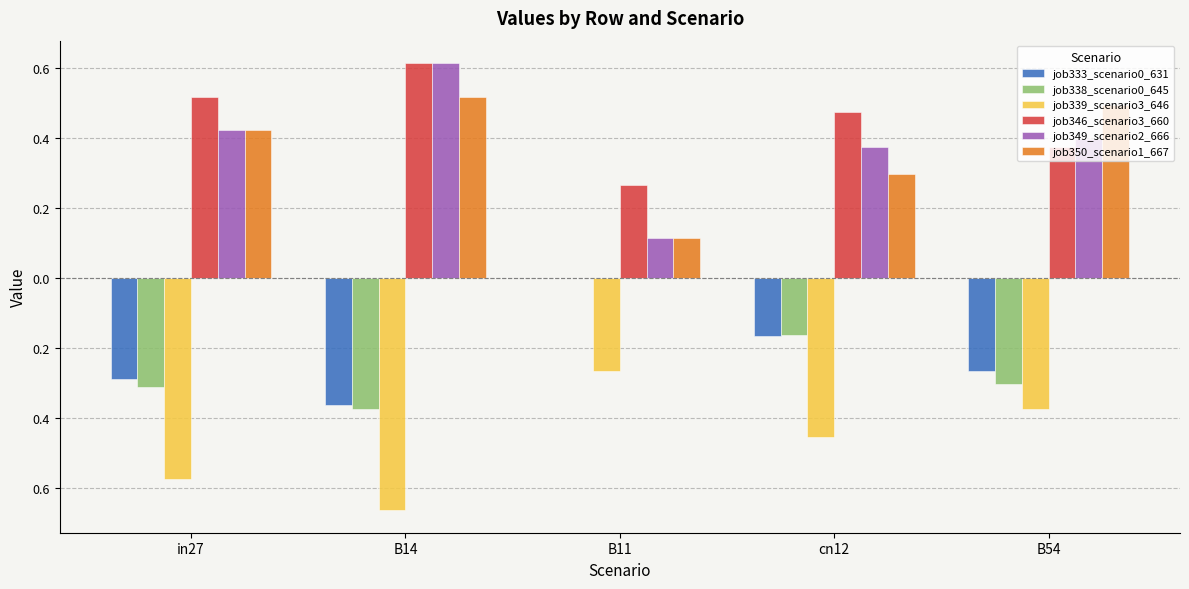

What are all the series names shown in the legend?

job333_scenario0_631, job338_scenario0_645, job339_scenario3_646, job346_scenario3_660, job349_scenario2_666, job350_scenario1_667